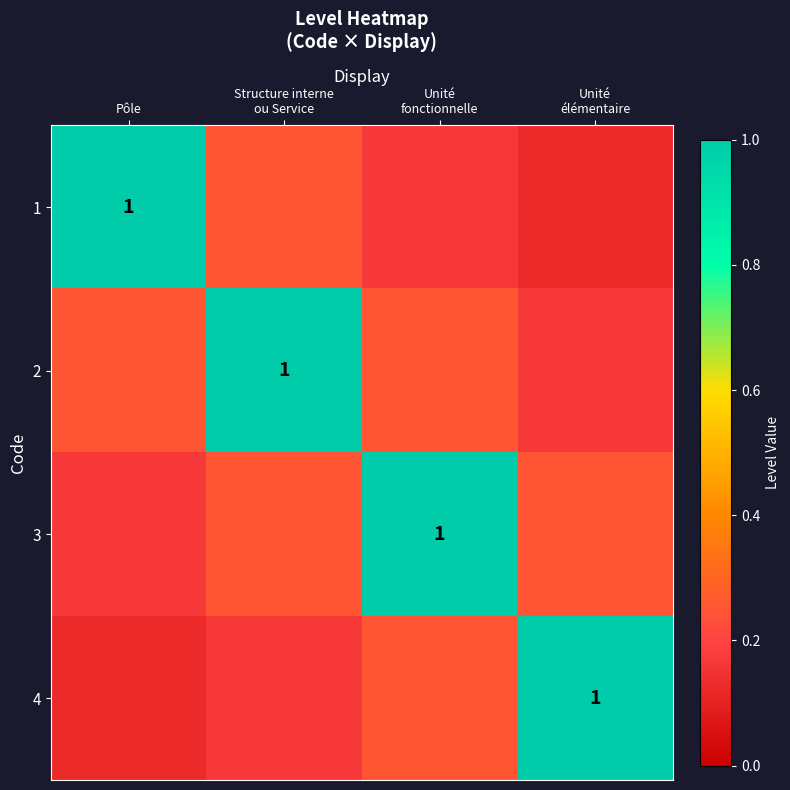

What is the minimum value shown in the chart?

0.1